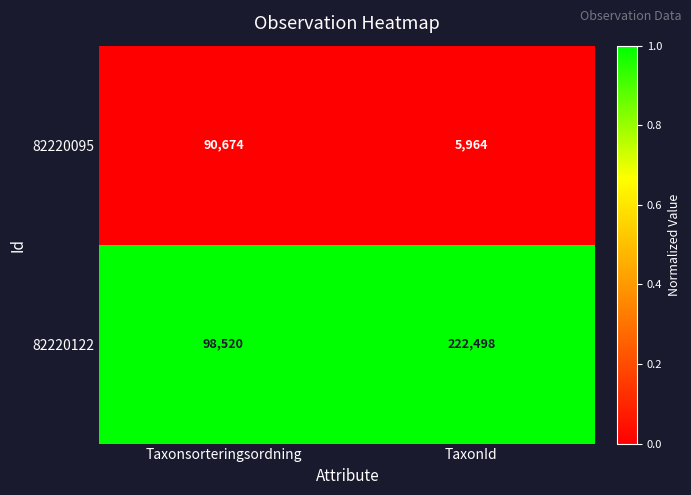

What is the total value across all series at TaxonId?

228462